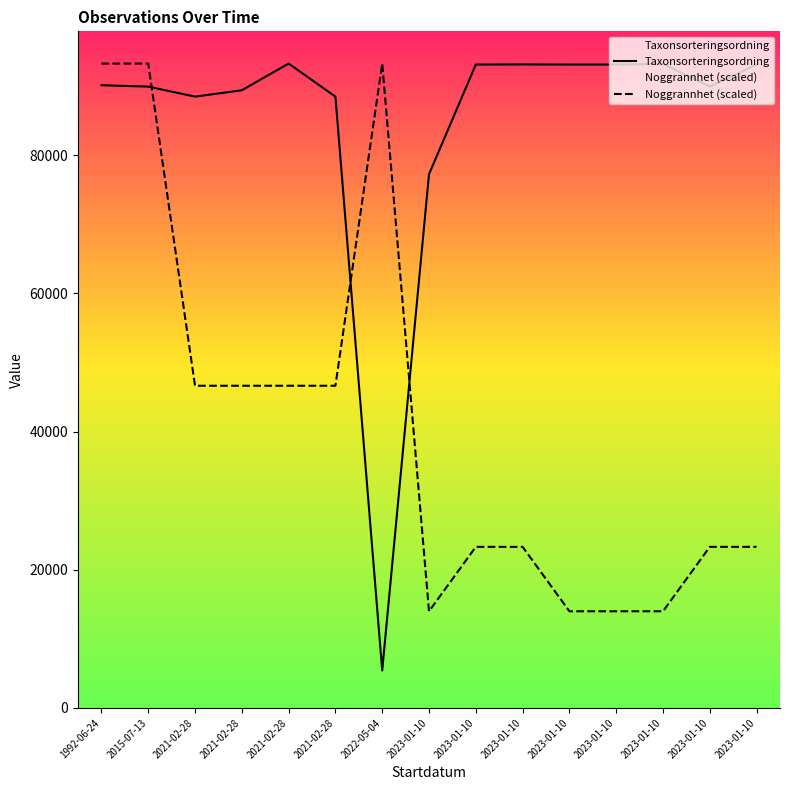

Is the value of Taxonsorteringsordning at 2021-02-28 greater than the value of Noggrannhet (scaled) at 2023-01-10?

Yes